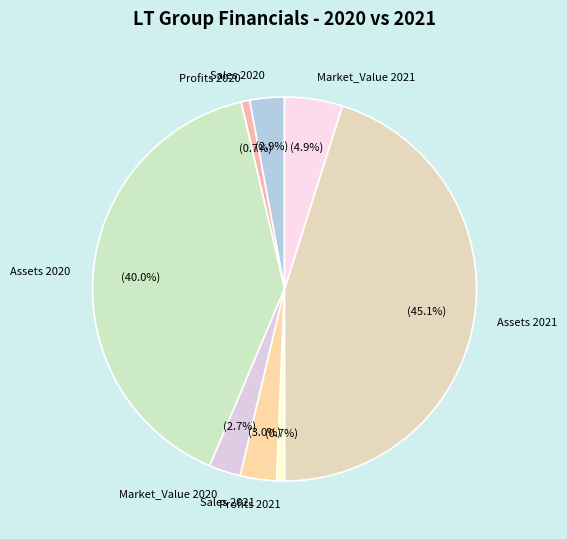

Is Market_Value 2020 the majority of the pie?

No